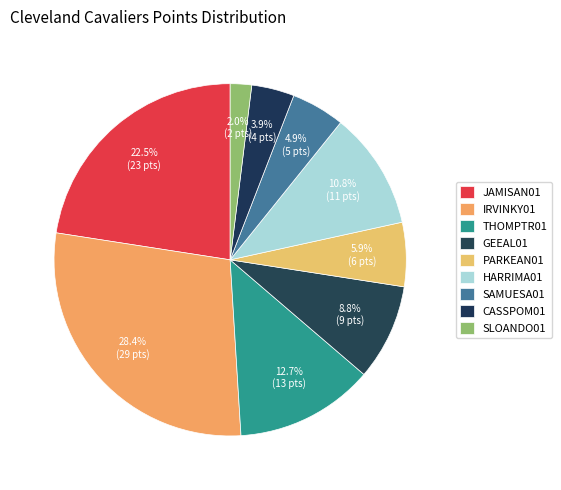

Count the number of slices in the pie.

9